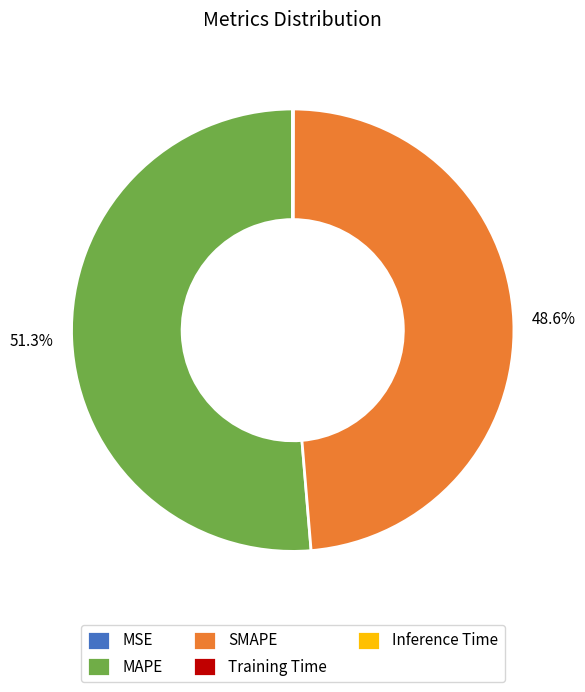

Does any single category account for the majority?

Yes